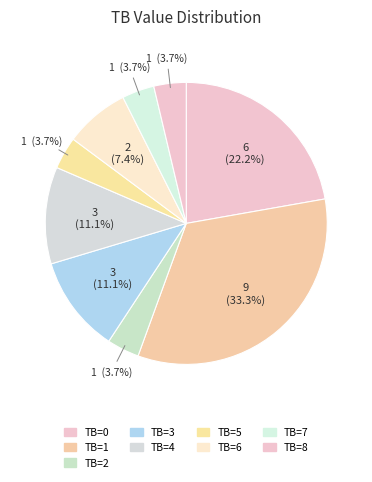

Count the number of slices in the pie.

9